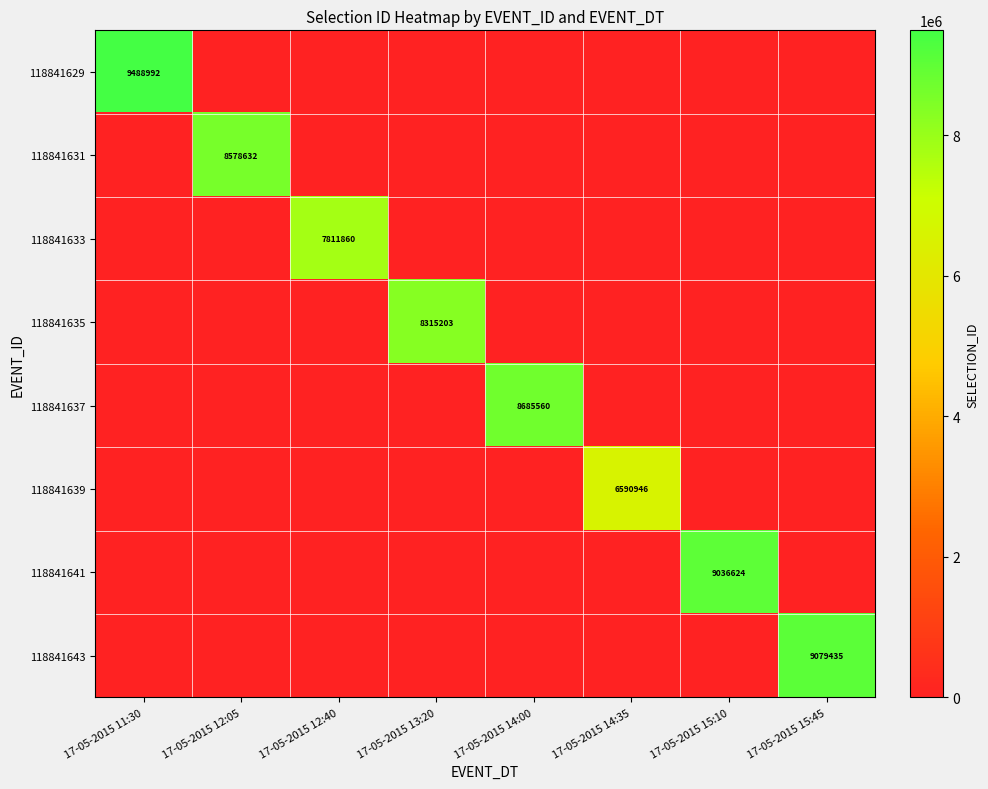

What is the difference between the highest and lowest values at 17-05-2015 15:10?

9036624